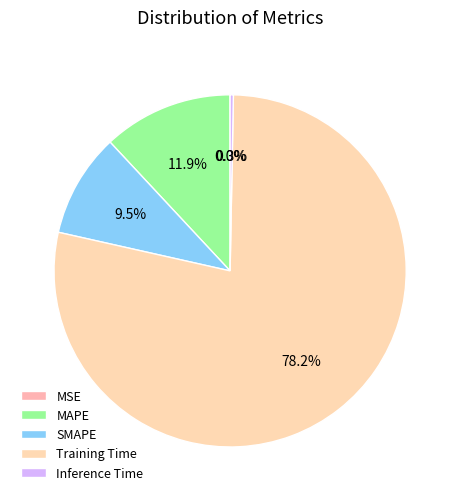

Which category has the smallest portion of the pie?

MSE